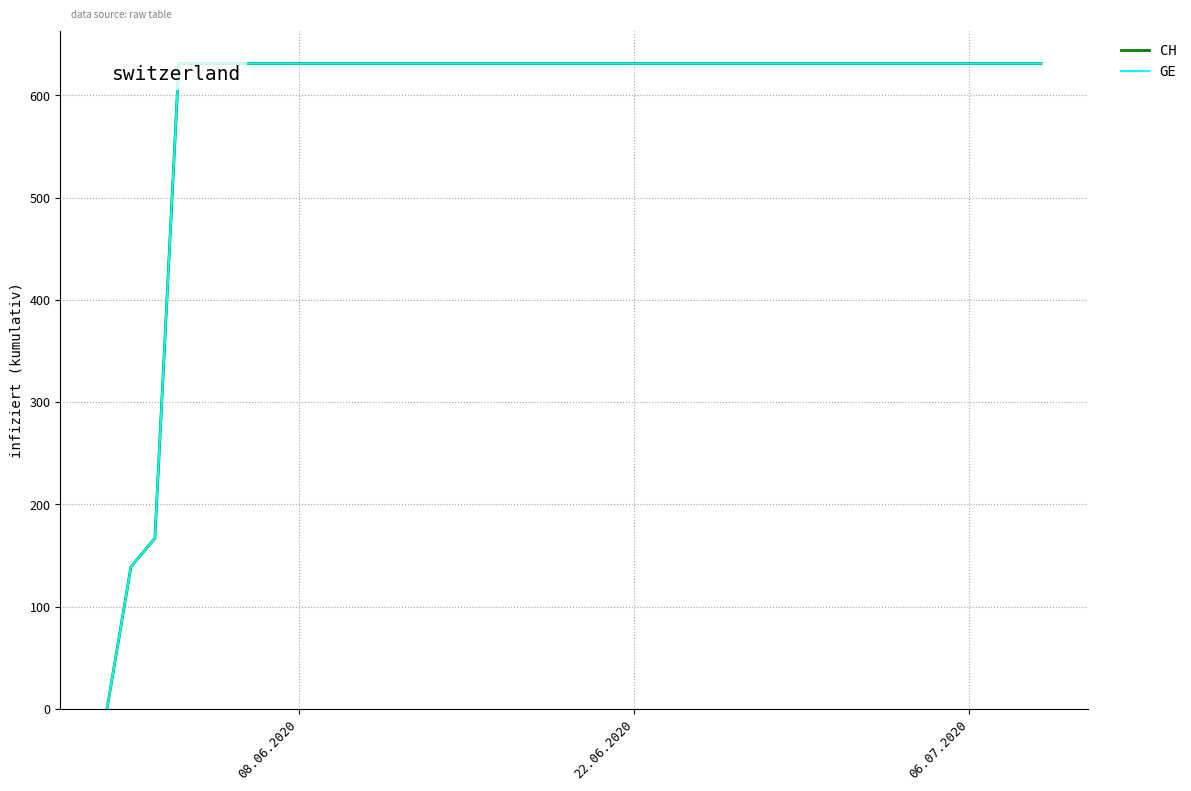

What is the maximum value shown in the chart?

631